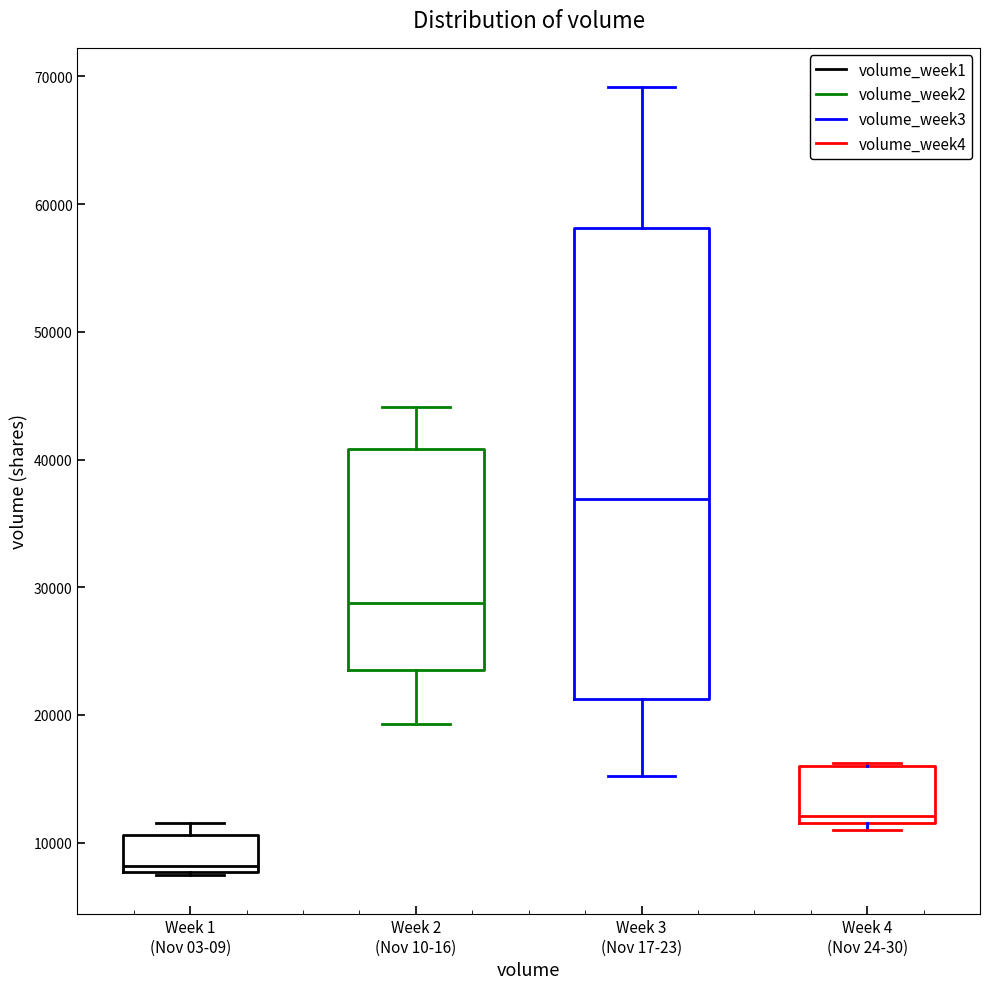

Where is the lower edge of the box for Week 1 (Nov 03-09) on the y-axis? The values are not printed on the chart, so give them approximately, as read against the axis.

8000